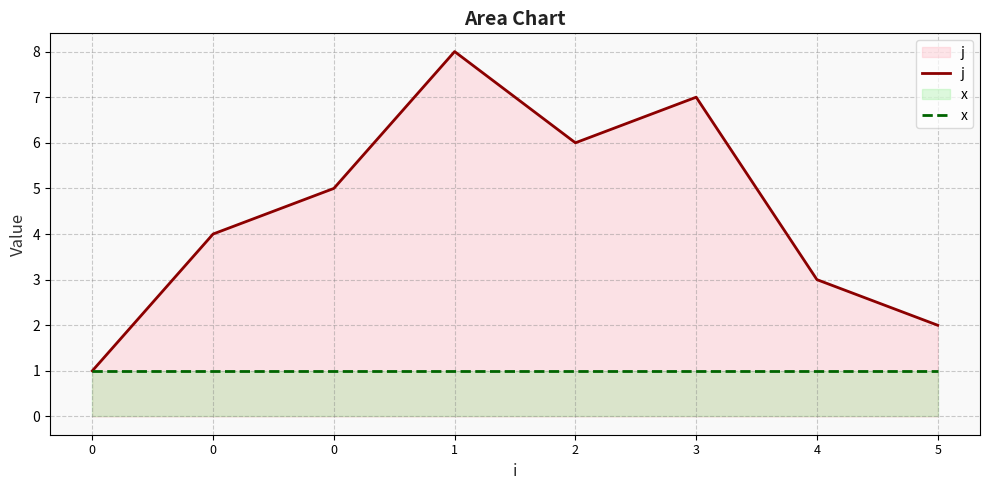

List the labels in order of j value, smallest first.

0, 5, 4, 0, 0, 2, 3, 1